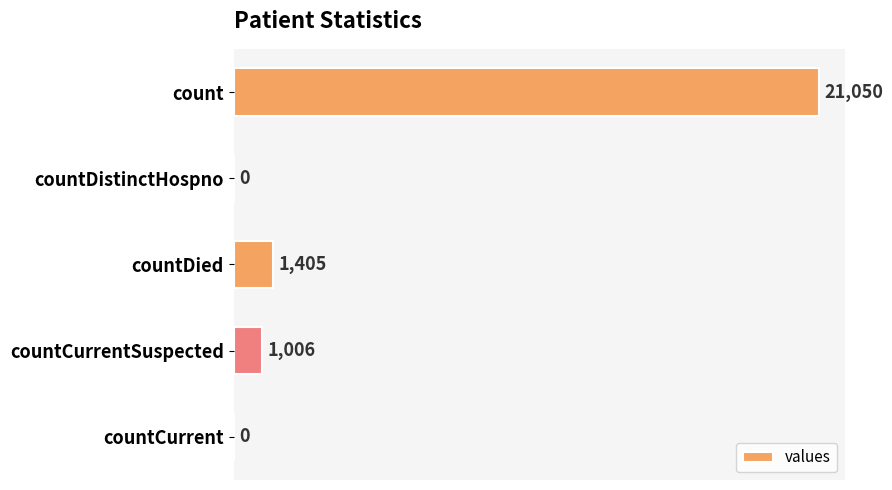

What is the sum of the values at countDied and countCurrentSuspected?

2411